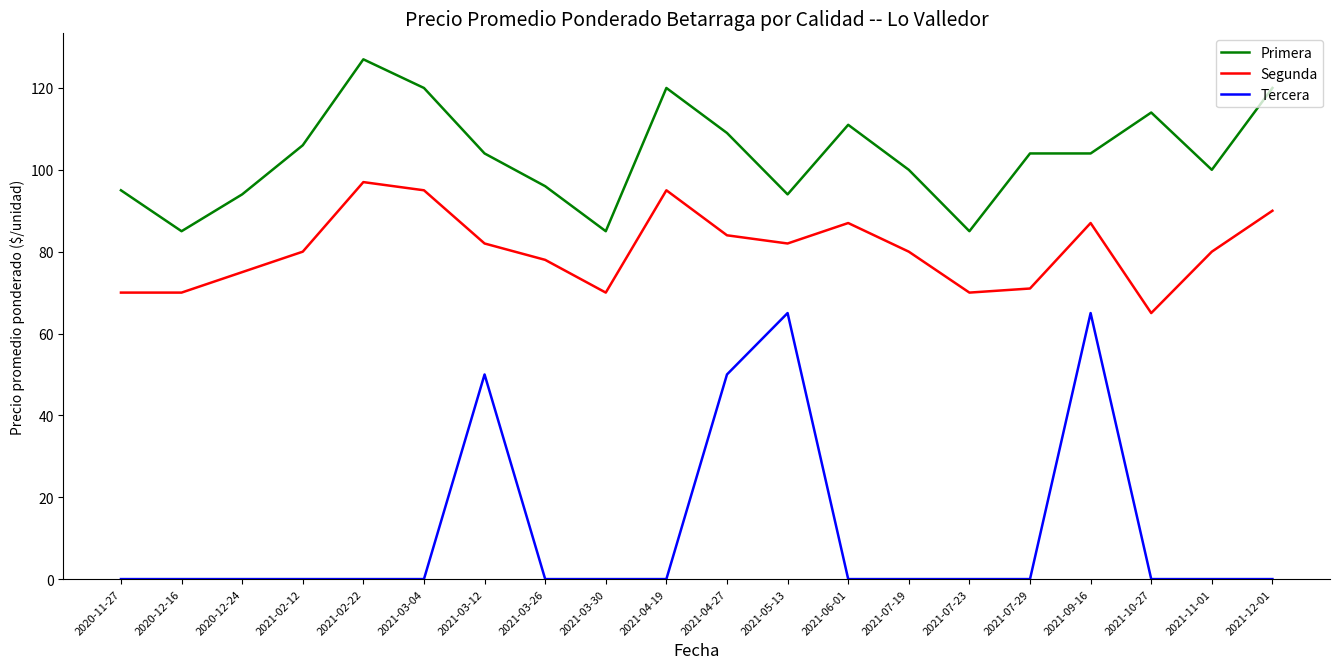

Which series changed the most between 2021-02-12 and 2021-04-19?

Segunda